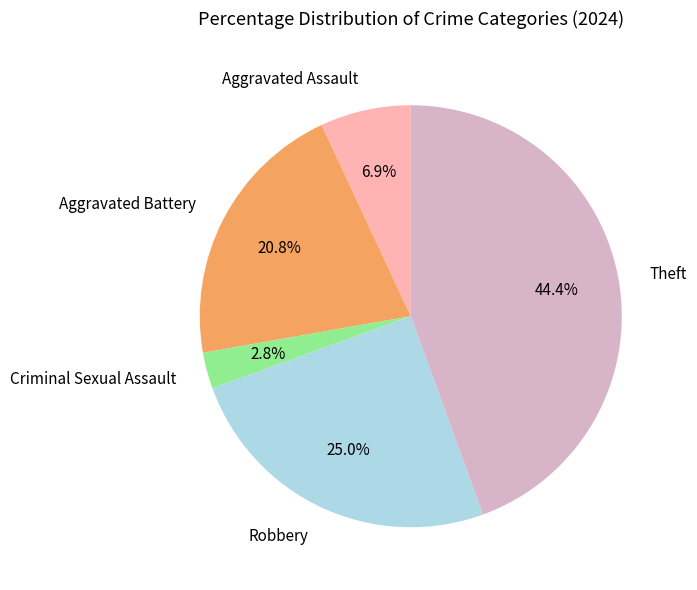

Is there a majority slice in this chart?

No